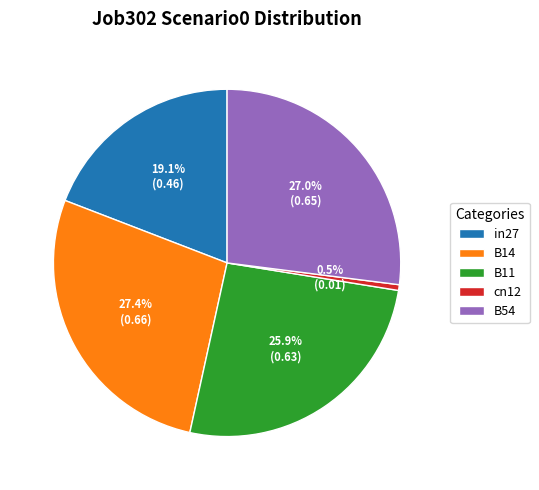

Which slice is the smallest?

cn12